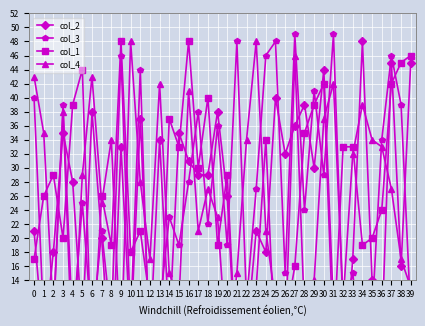

What is the difference between the maximum and minimum values in the col_1 series?

47